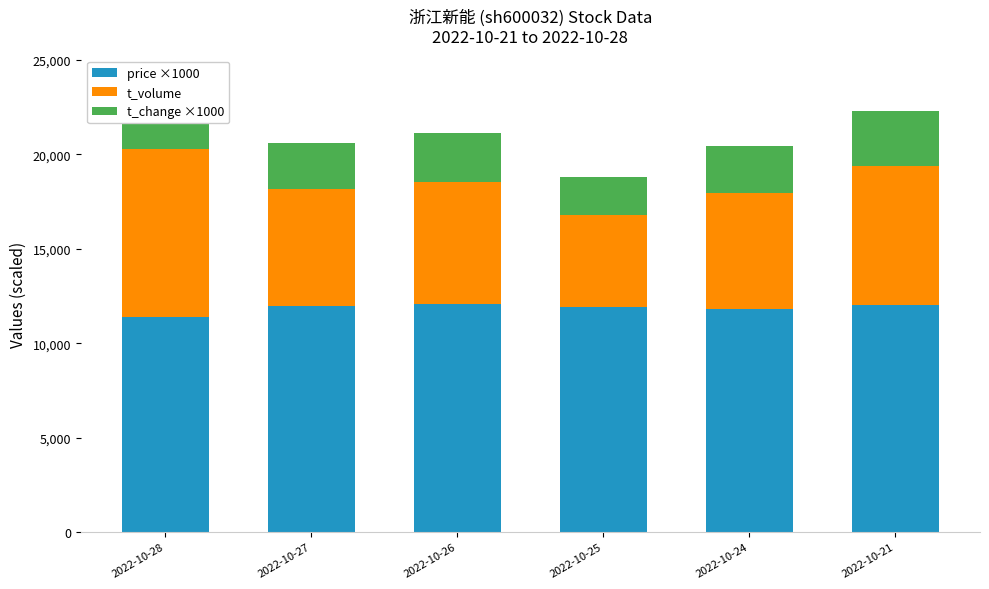

What is the greatest value displayed?

12100